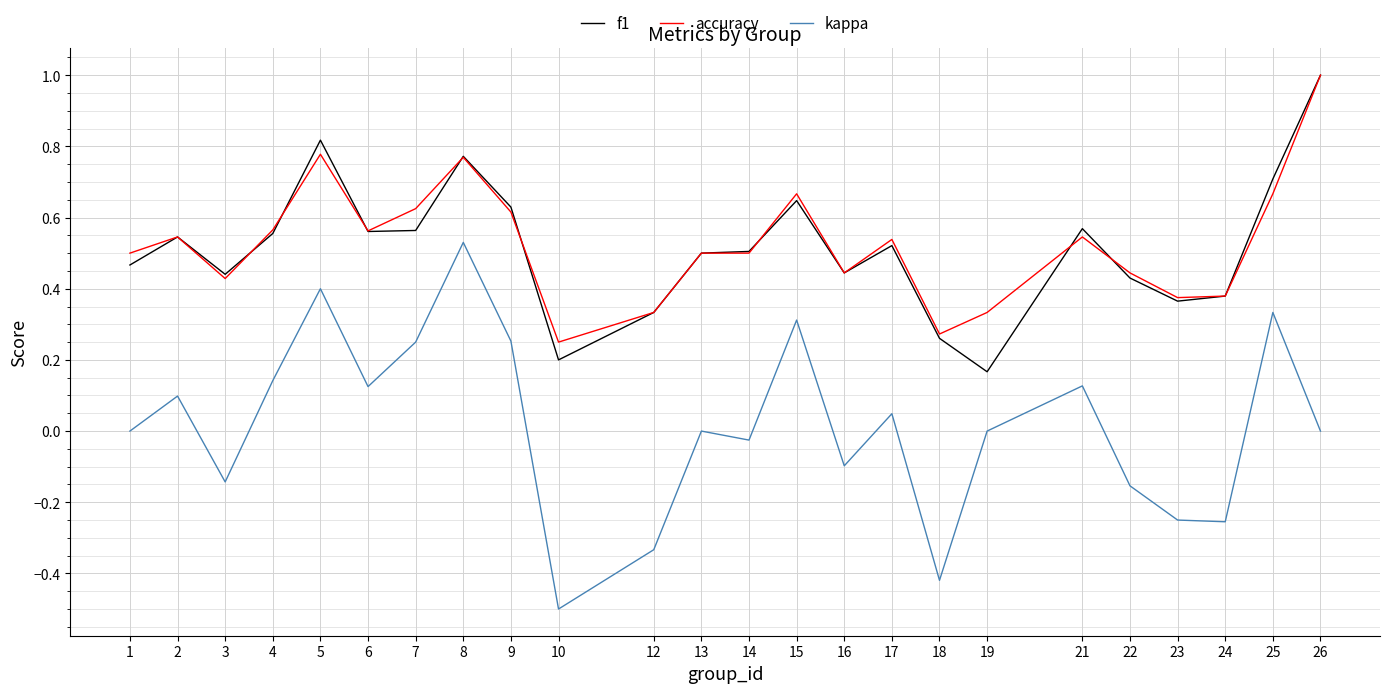

True or false: f1 and kappa intersect in this chart.

False